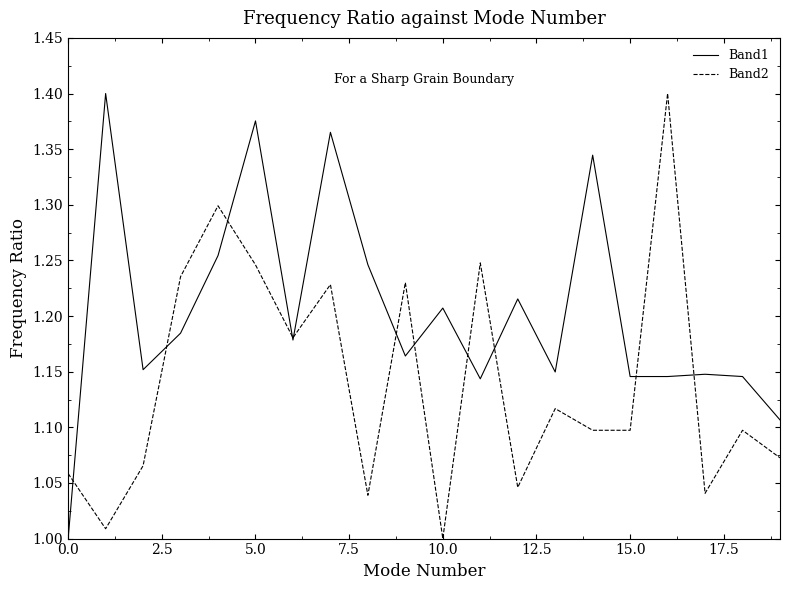

Rank the series by their average value, from lowest to highest.

Band2, Band1